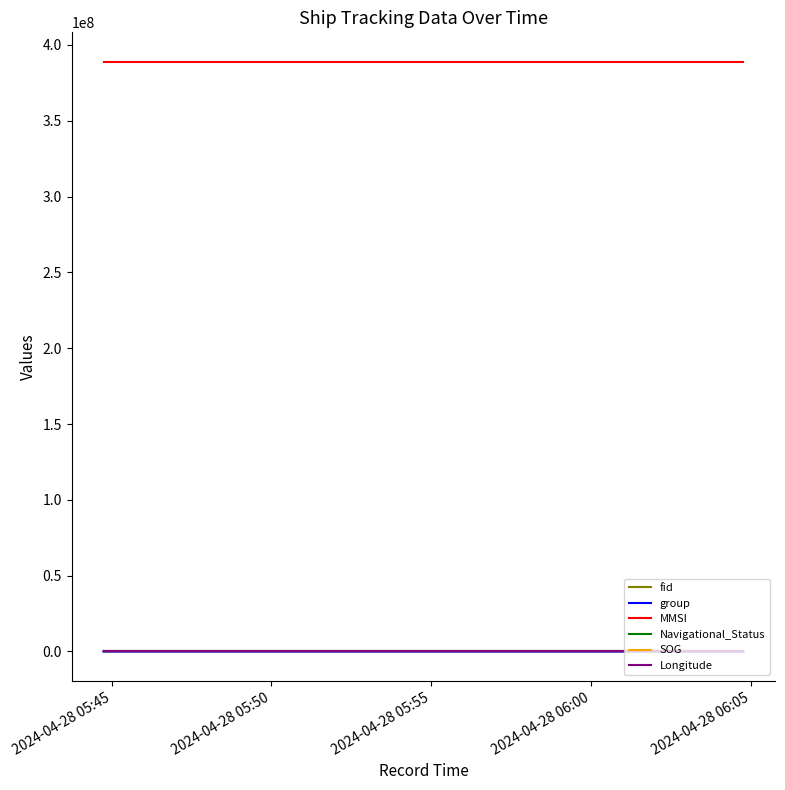

Which series has the largest total across all categories?

MMSI